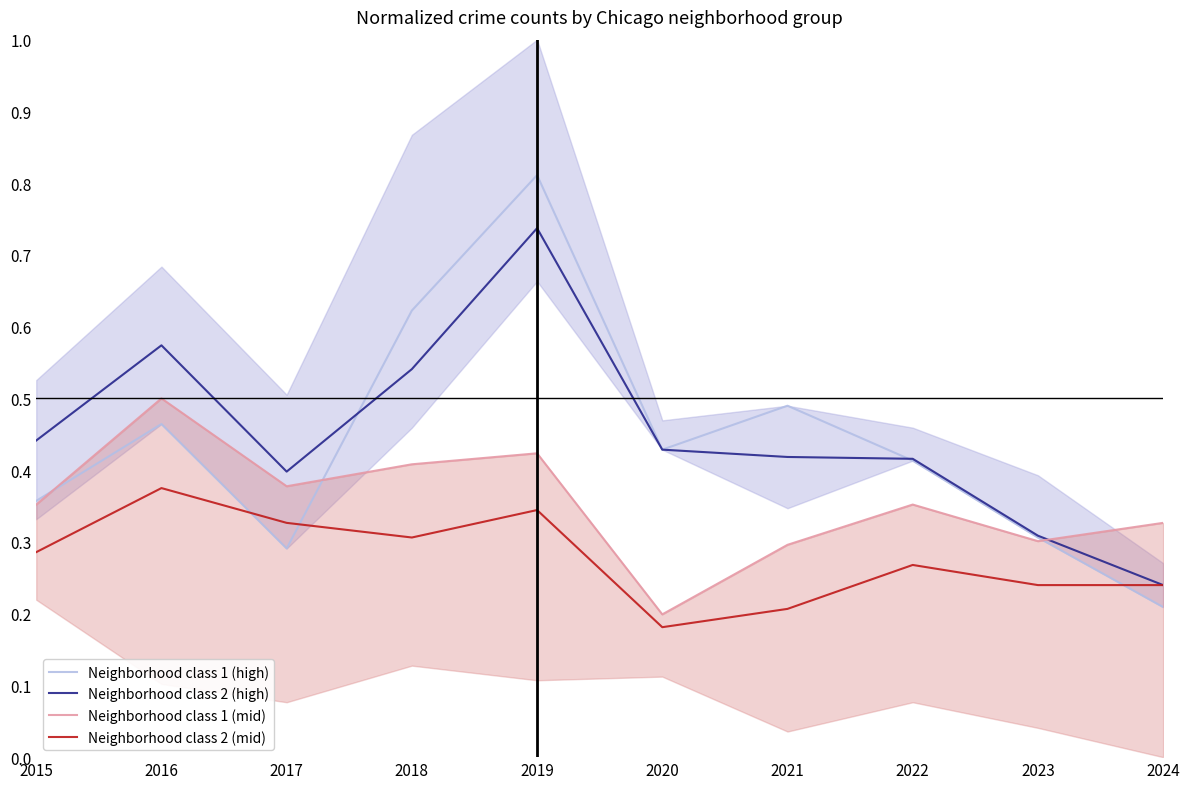

At 2016, list the series in order from smallest to largest.

Neighborhood class 2 (mid), Neighborhood class 1 (high), Neighborhood class 1 (mid), Neighborhood class 2 (high)